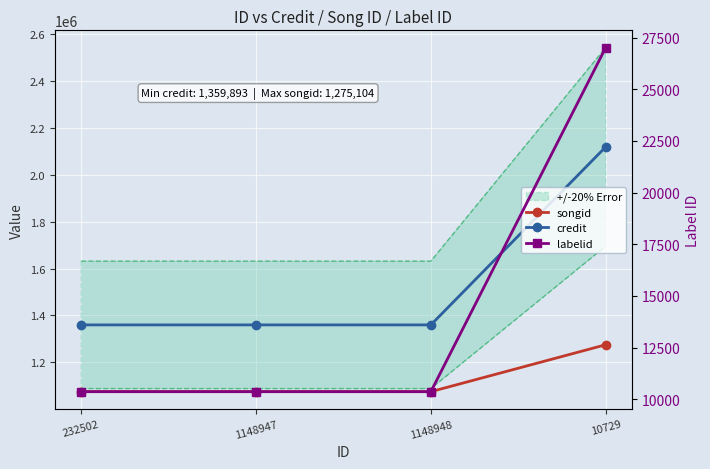

Rank the categories by credit value from highest to lowest.

10729, 232502, 1148947, 1148948